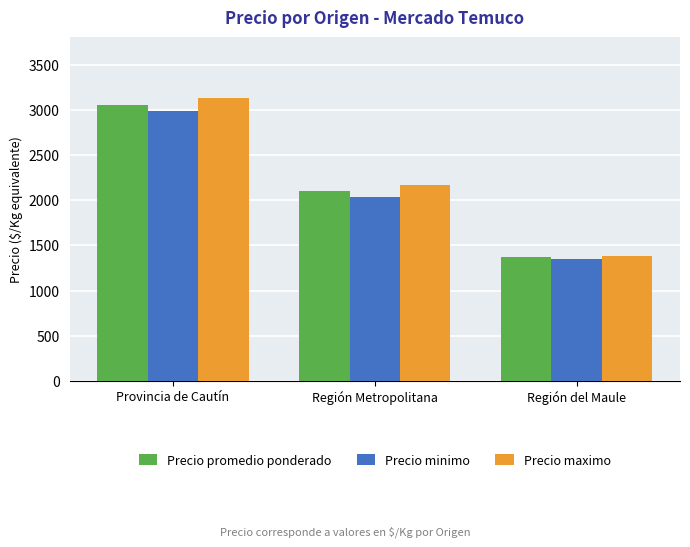

What are all the series names shown in the legend?

Precio promedio ponderado, Precio minimo, Precio maximo